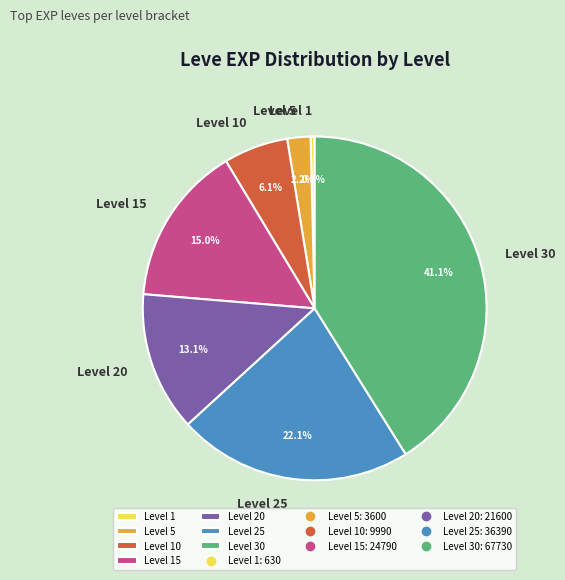

To the nearest percent, what is the difference between the largest and smallest slice percentages?

41%